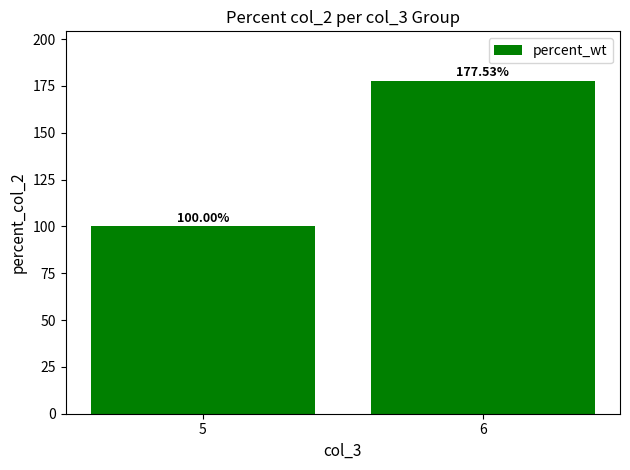

Which category has the lowest value across all series?

5